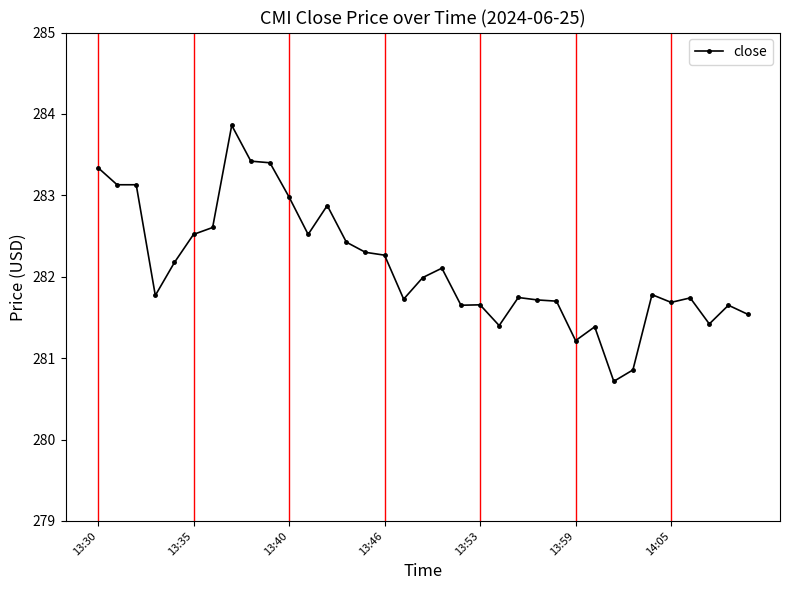

Is this an area chart (filled region under the line)?

No